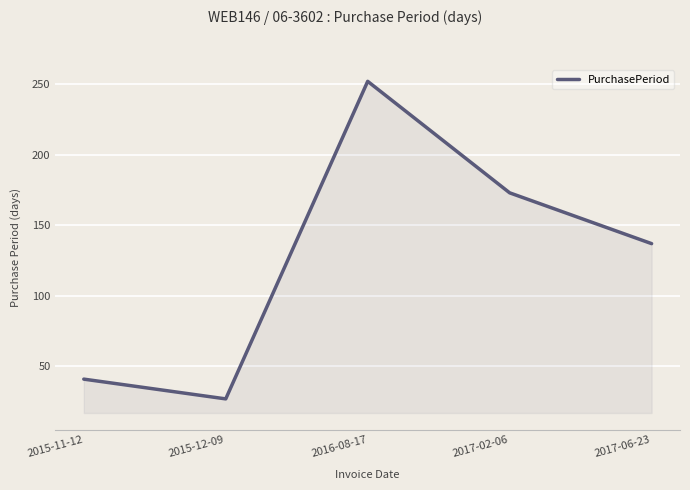

Where is the data nearest to the value 139?

2017-06-23